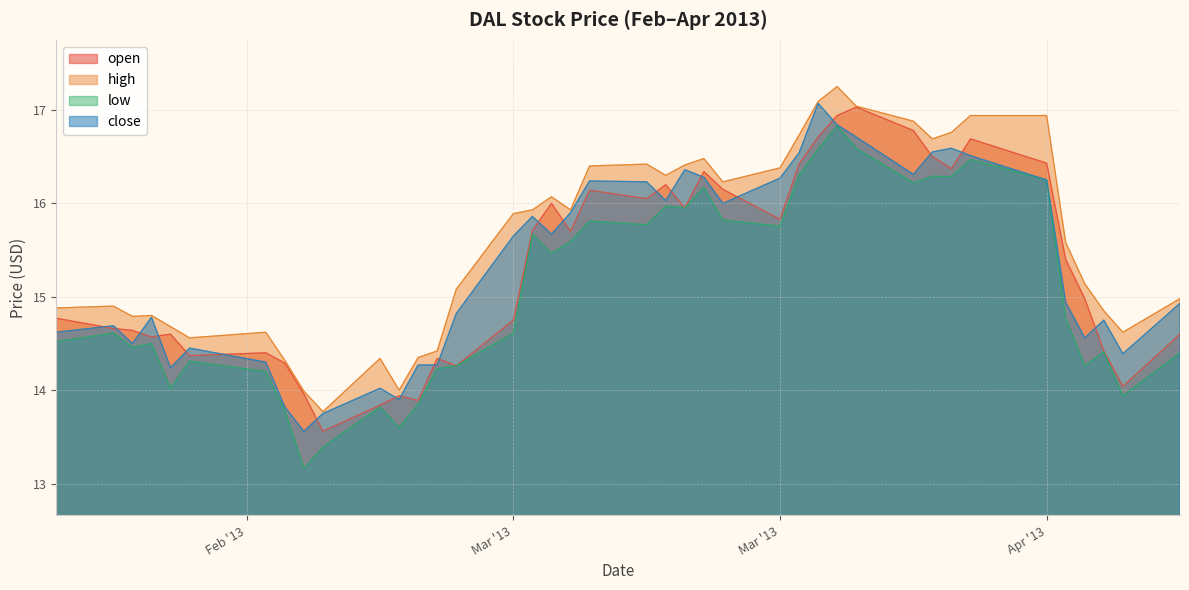

What are all the series names shown in the legend?

open, high, low, close